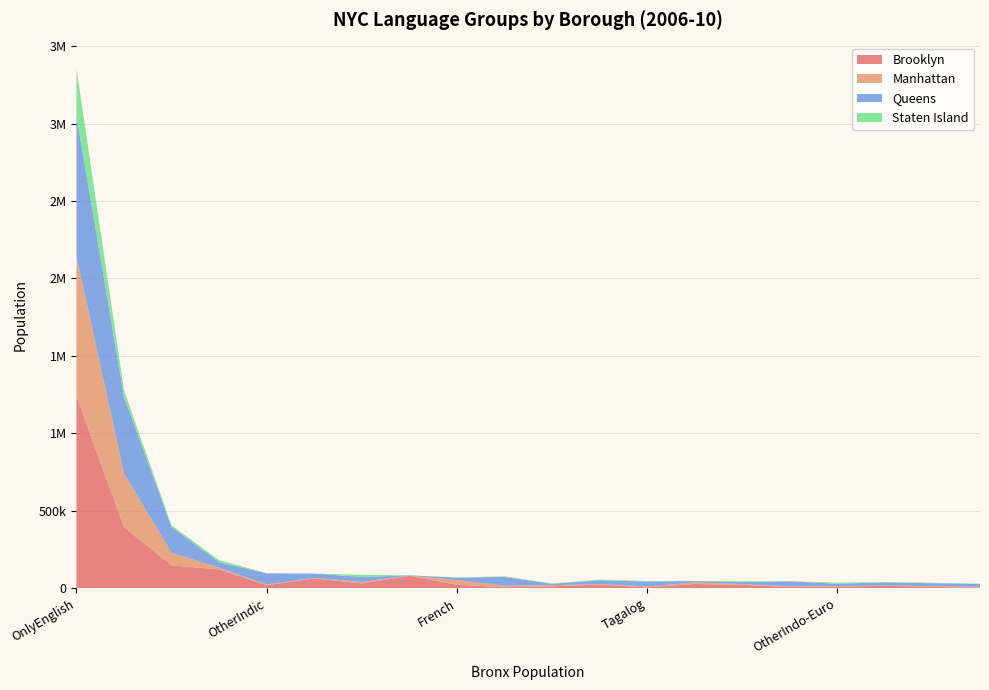

Reading left to right, extract all data points from this chart.

Brooklyn: 1240416	393340	148012	121607	19388	63019	31004	79469	22763	5573	12305	23207	5630	27440	21773	7965	9041	15936	8920	2848
Manhattan: 902267	347033	80240	11517	5050	3844	9868	1766	30567	10788	7158	3860	5840	9555	5011	4592	3400	2120	4448	5808
Queens: 905890	493462	166570	34596	71054	27345	32268	2075	14685	56701	8787	24118	31922	9410	12505	31651	16435	19262	18931	19868
Staten Island: 306310	43587	10412	13665	2479	311	13542	243	1396	3812	2458	4390	3500	1266	5990	1237	7867	2717	3308	1065